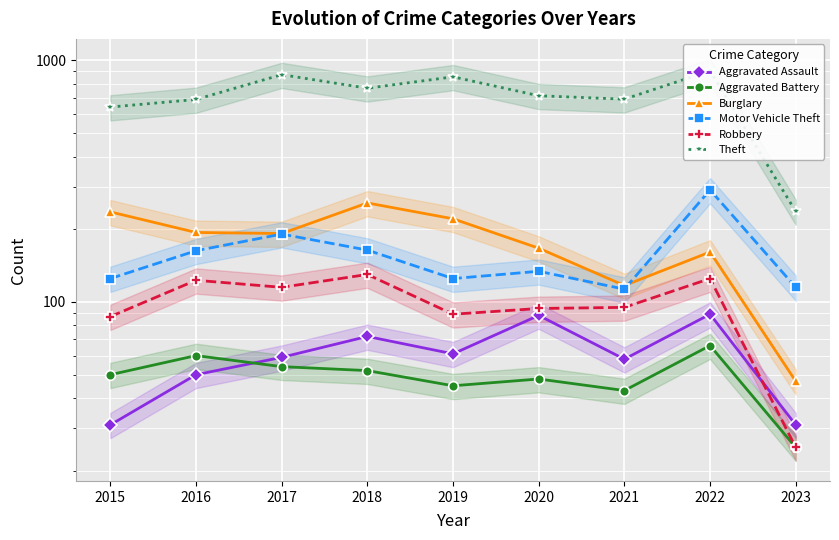

What is the spread (max minus min) of values at 2017?

819